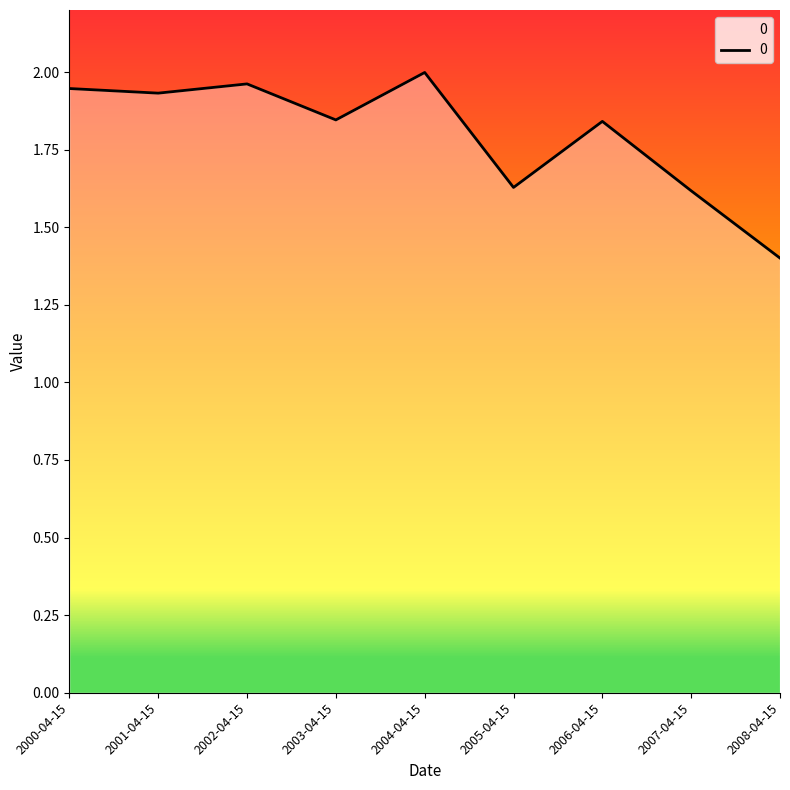

What is the ratio of the value at 2002-04-15 to the value at 2001-04-15?

1.0